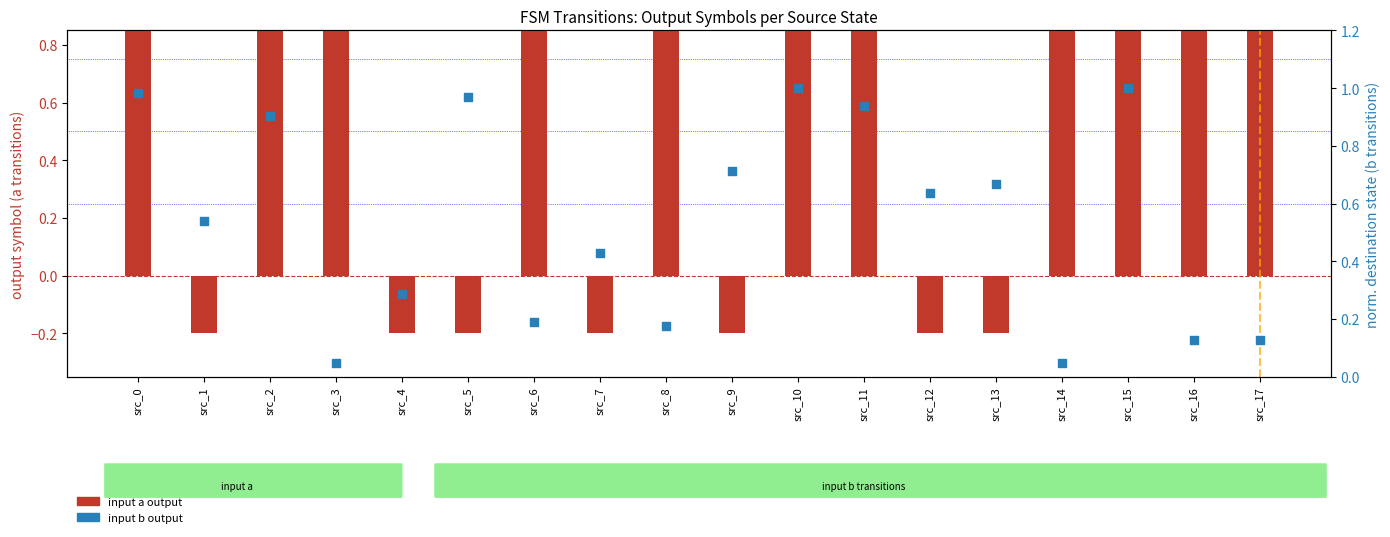

Which series reaches the maximum Y coordinate?

input a output